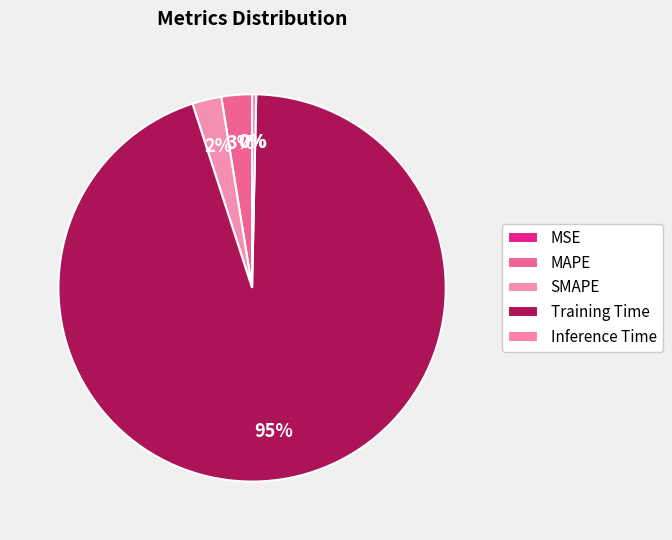

To the nearest percent, what is the difference between the SMAPE and Training Time slice percentages?

92%